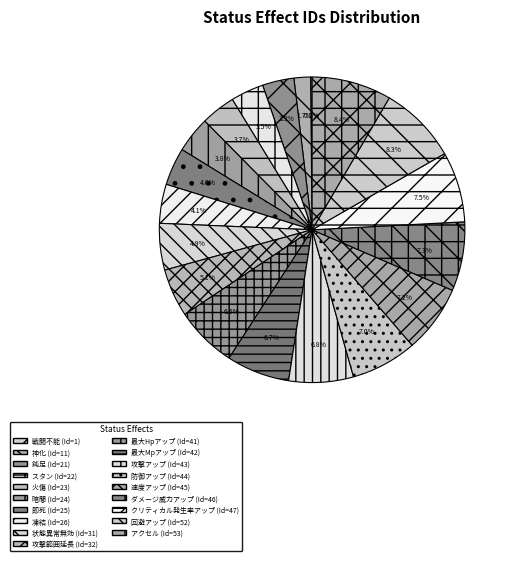

Is 攻撃範囲延長 the majority of the pie?

No